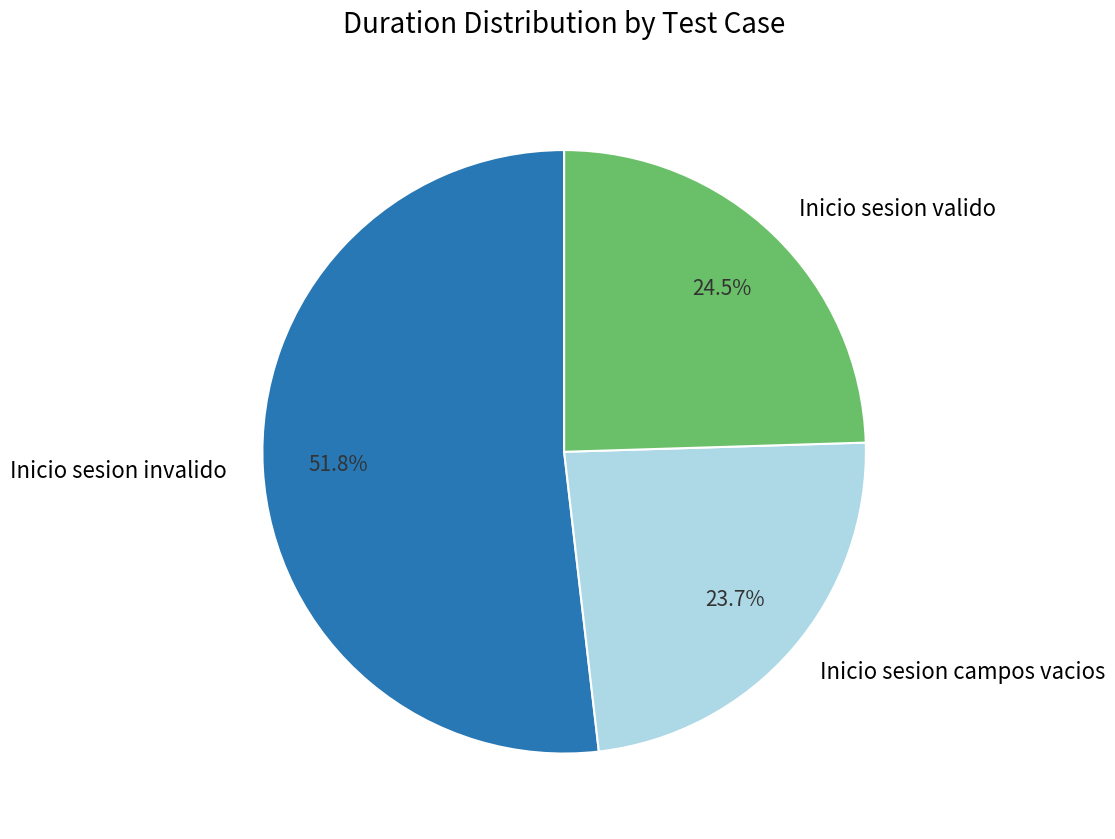

Is there any slice that represents more than half of the pie?

Yes